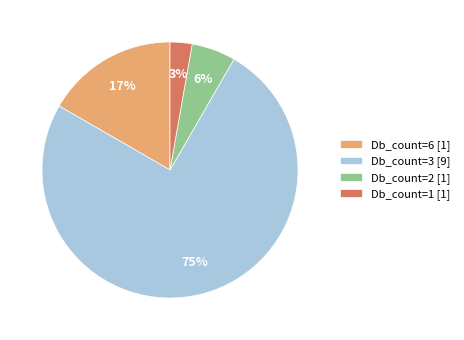

How many slices are in this pie chart?

4